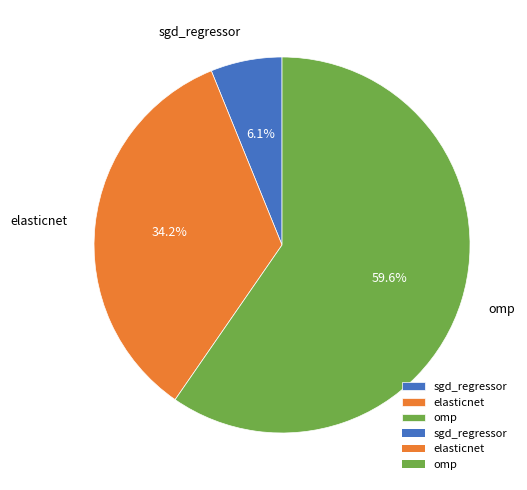

Which slice is the largest?

omp